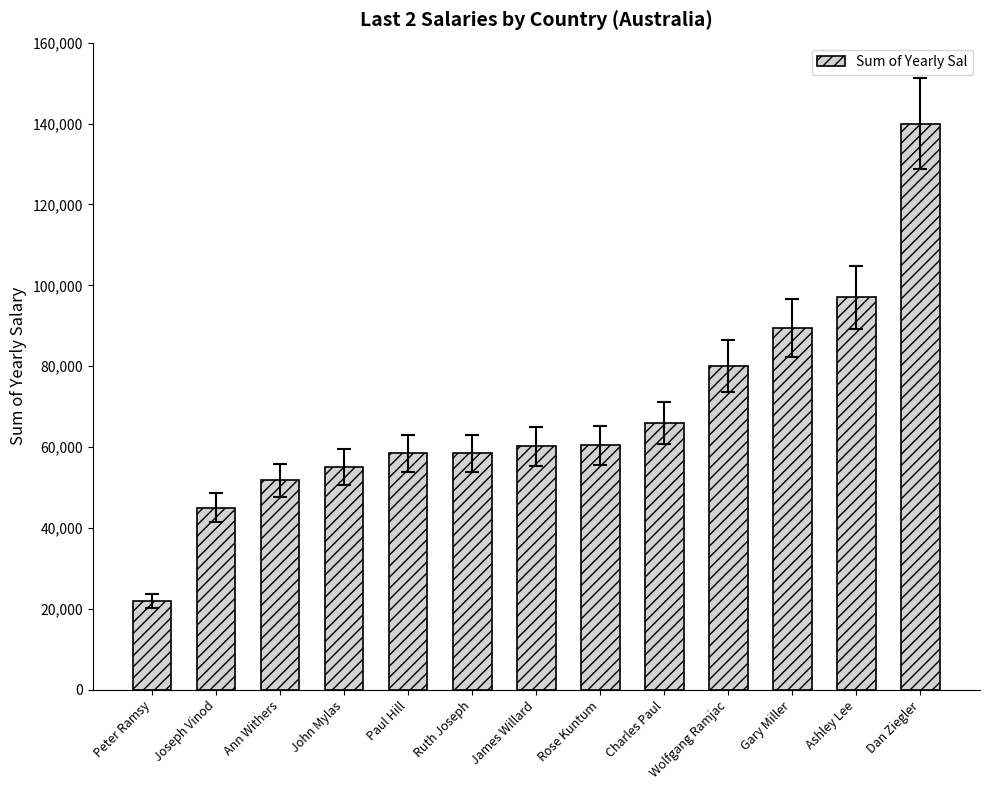

True or false: the data shows 89500 at Gary Miller.

True